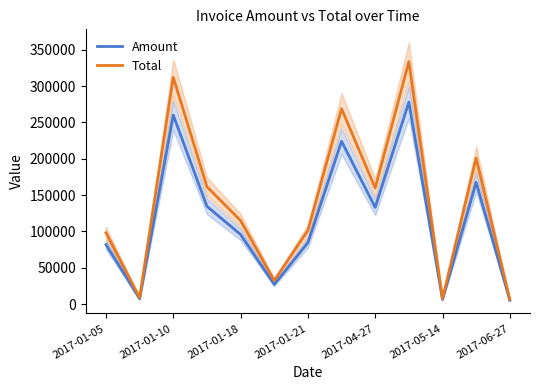

Which category has the highest value in the Total series?

9